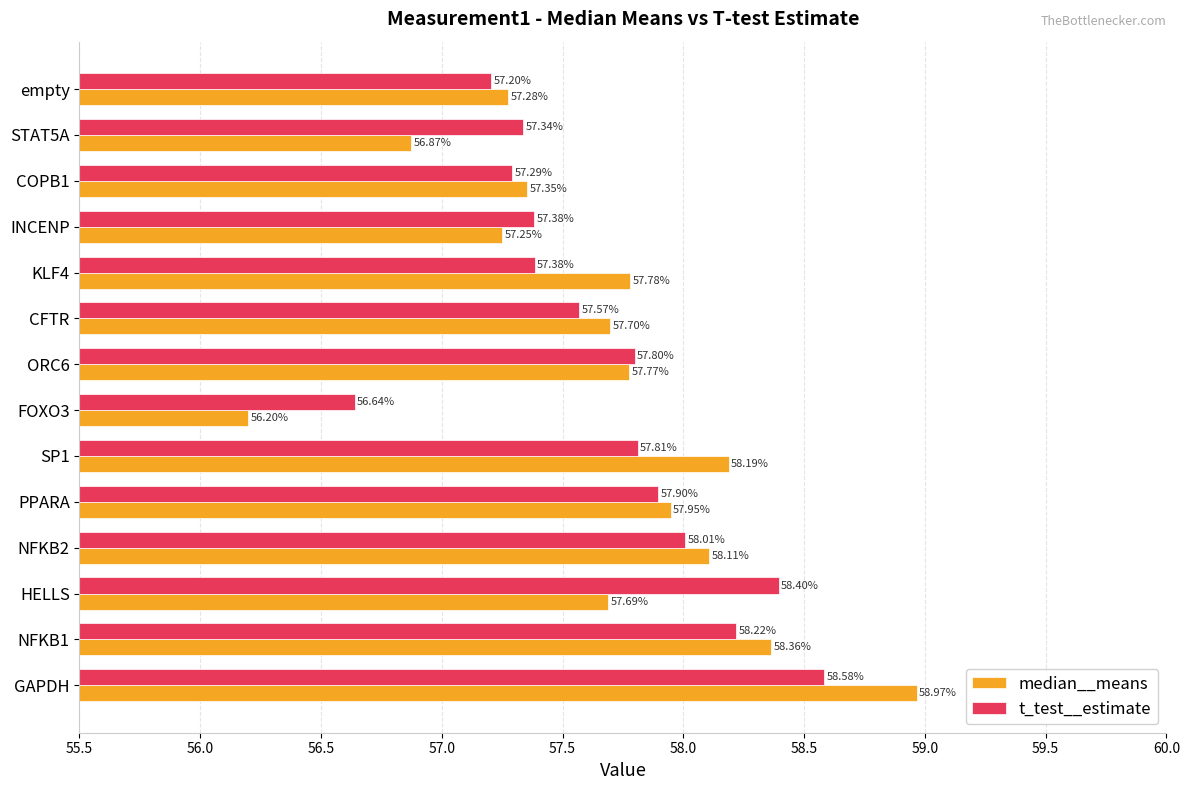

What is the spread (max minus min) of values at HELLS?

0.7